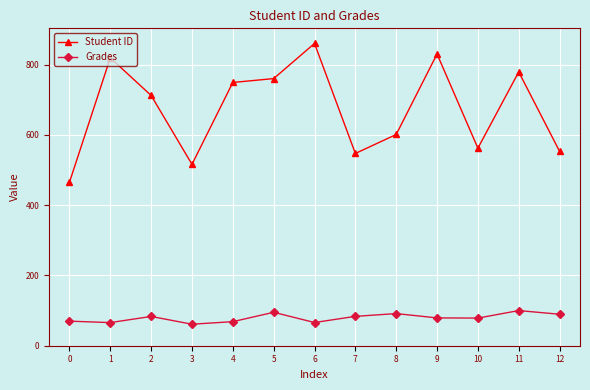

What is the minimum value shown in the chart?

61.2